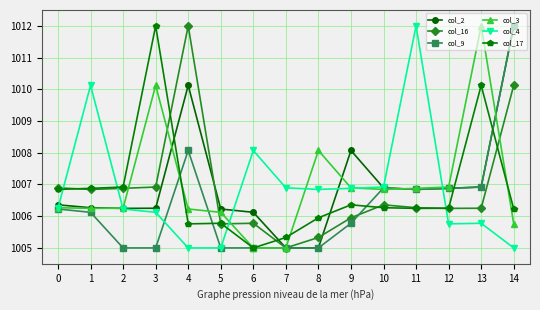

How many times do col_16 and col_4 cross each other?

4